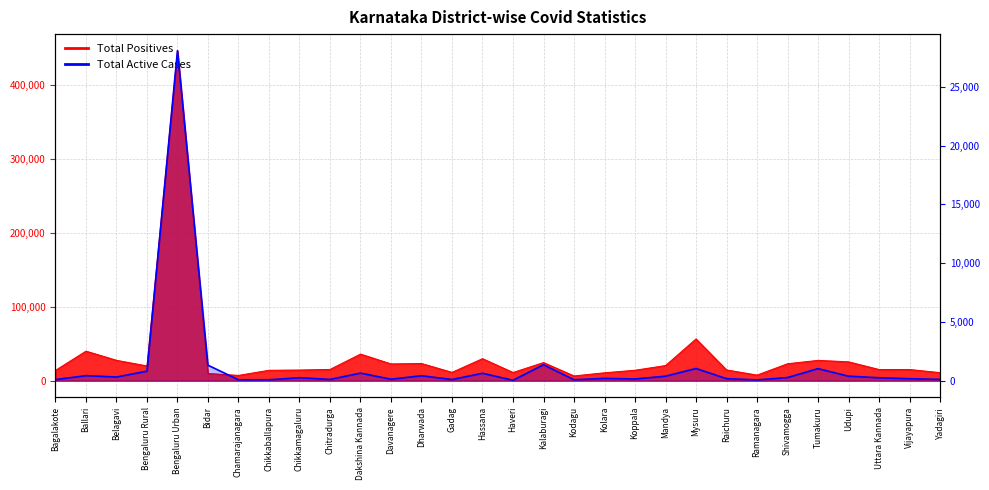

Where is the first local maximum?

Ballari